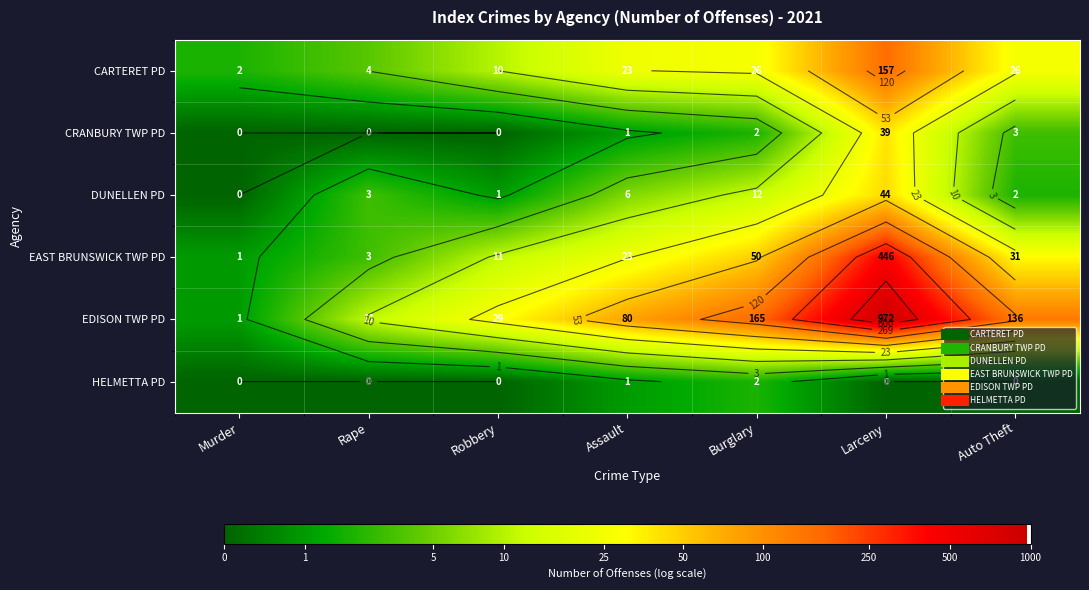

What is the total value across all series at Rape?

6.9